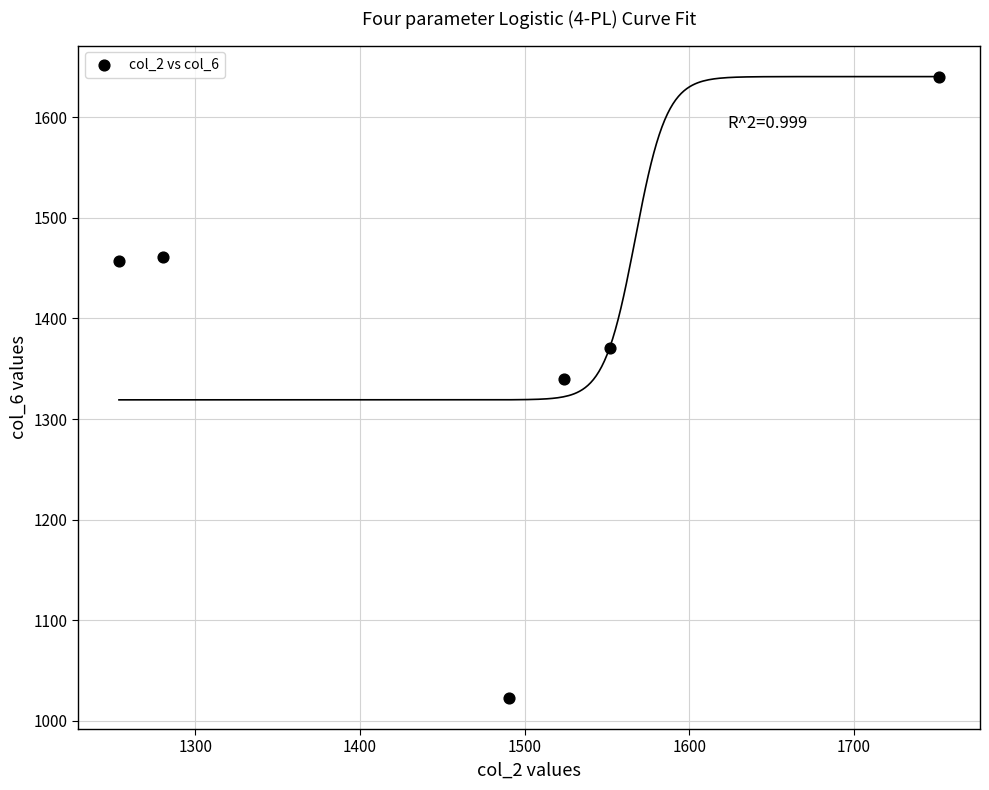

What is the range of X values (max minus min)?

497.8